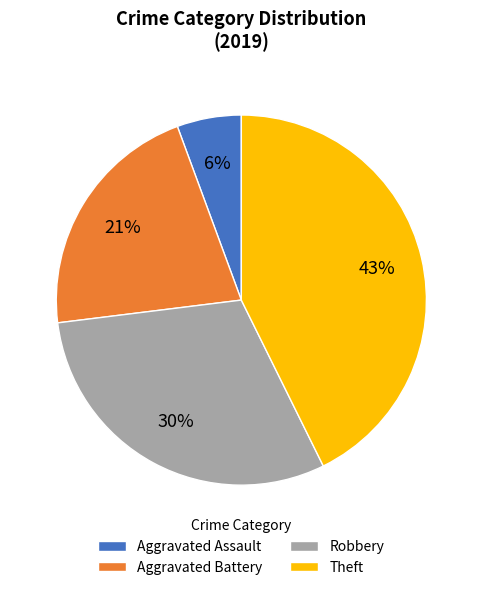

Approximately how many times larger is the value at Theft compared to Robbery?

1.4